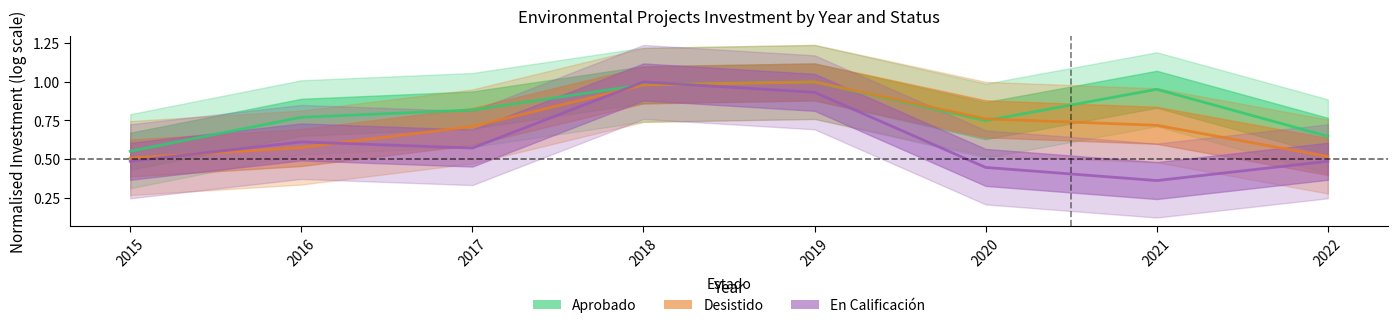

Which has a higher value, 2021 or 2022?

2021